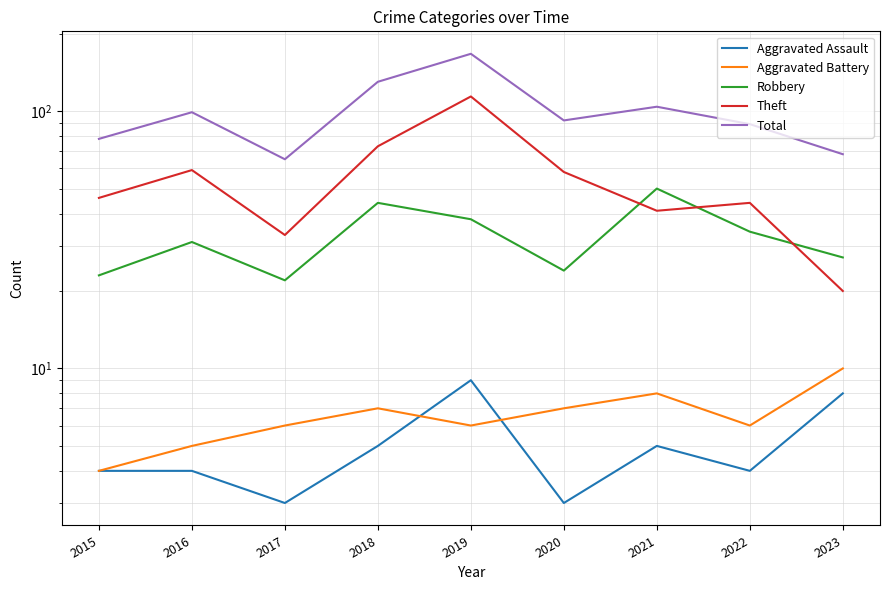

What is the difference between the Total values at 2015 and 2018?

52